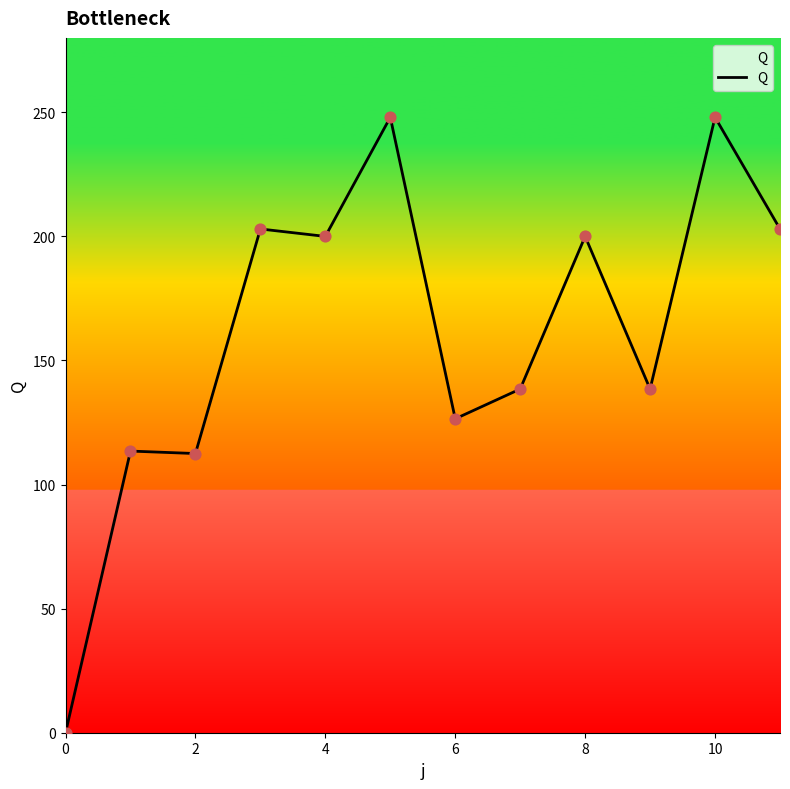

What is the difference between the maximum and minimum values?

248.0